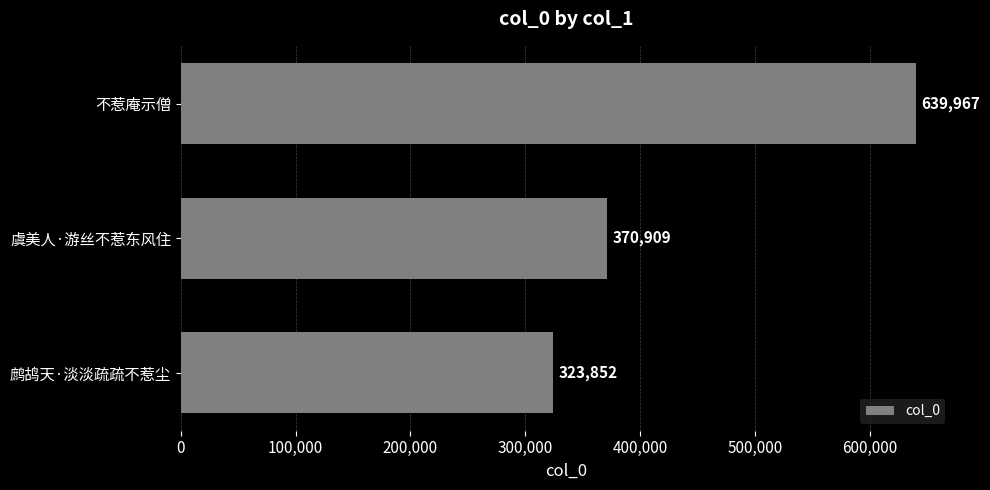

At which label is the value closest to 481909?

虞美人·游丝不惹东风住